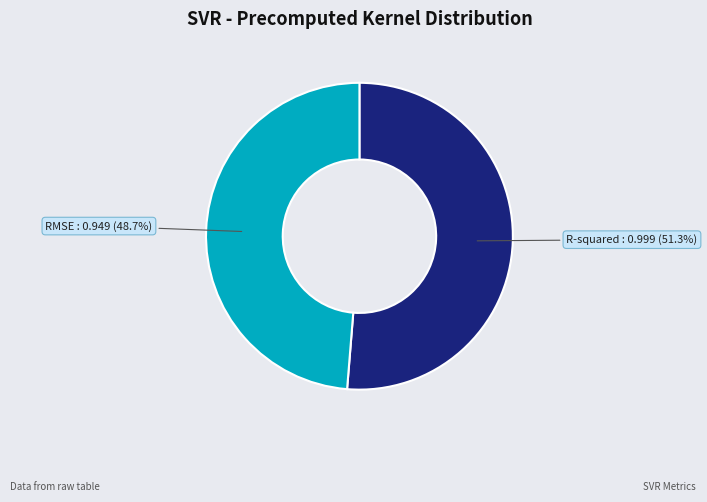

Is there a majority slice in this chart?

Yes